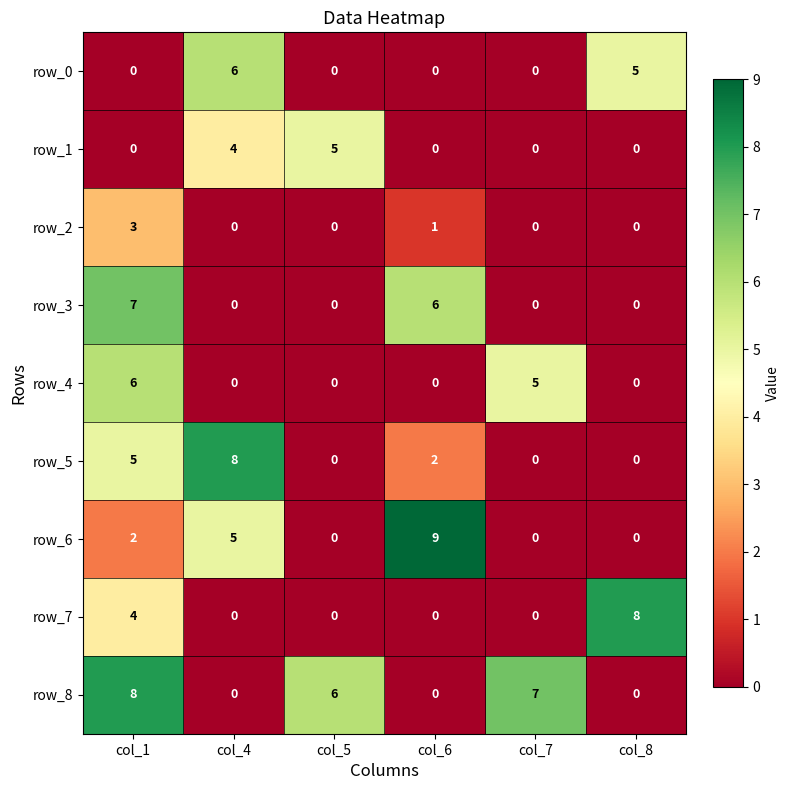

At how many categories does at least one series exceed 1?

6